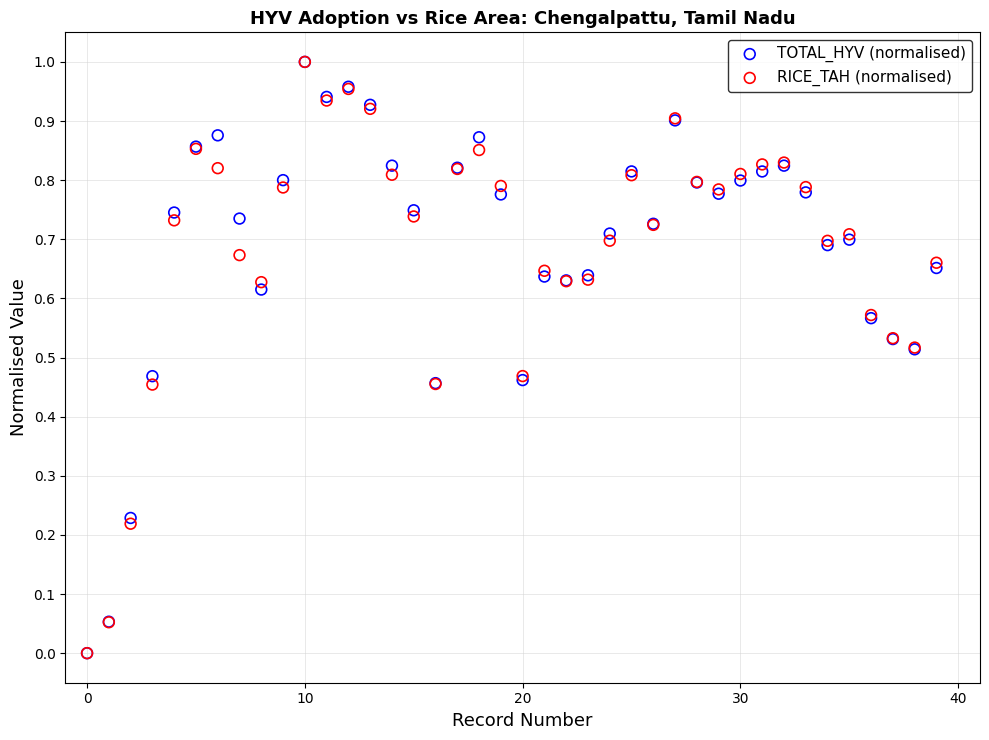

What are all the series names shown in the legend?

TOTAL_HYV (normalised), RICE_TAH (normalised)